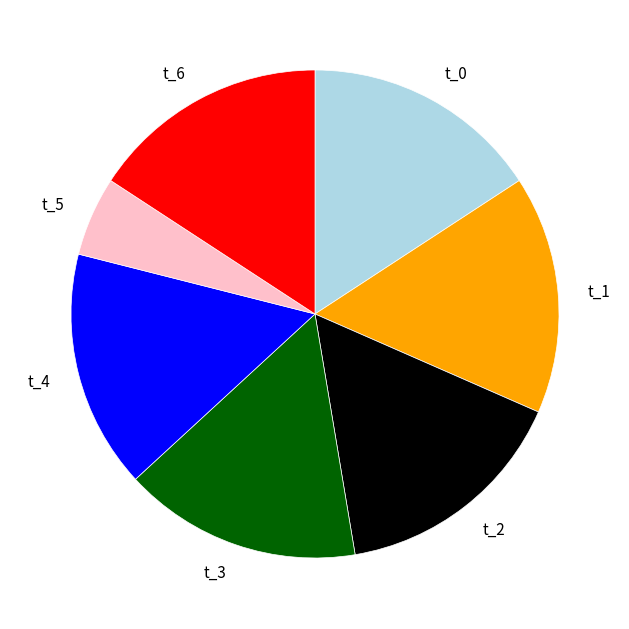

Is there a majority slice in this chart?

No